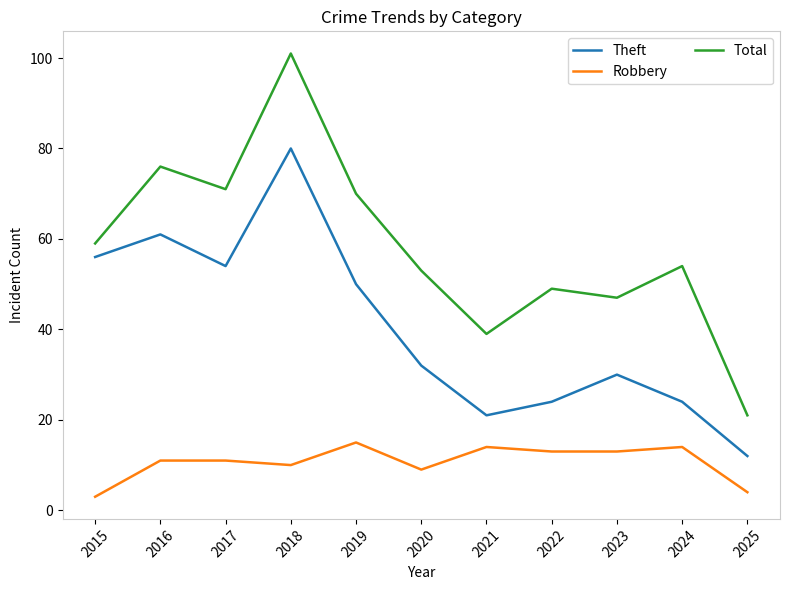

Is the value of Theft at 2022 greater than the value of Robbery at 2024?

Yes